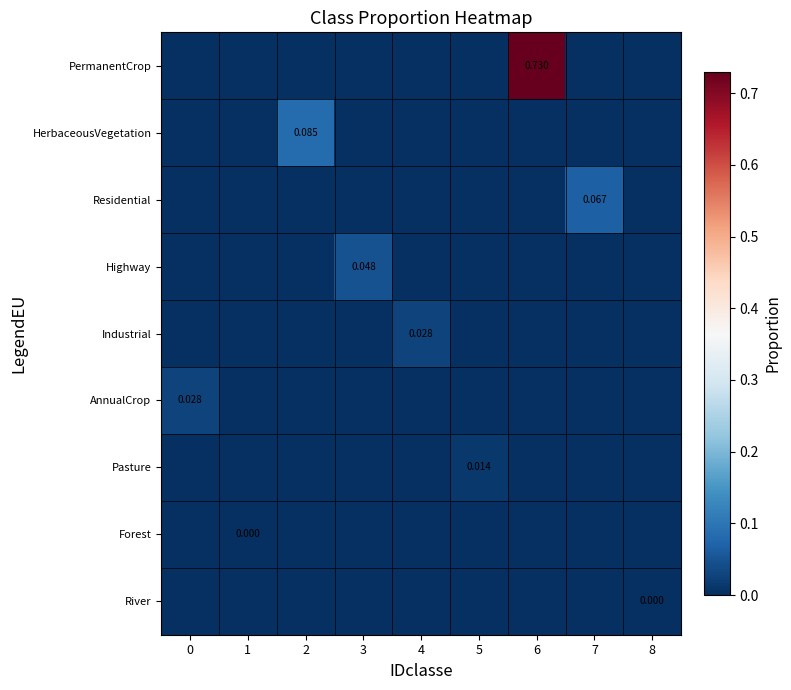

At how many categories does at least one series exceed 0?

9